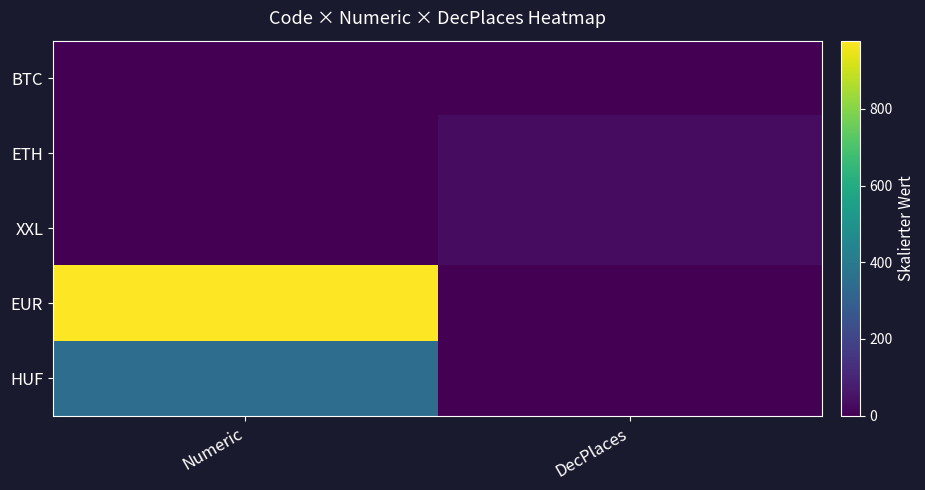

What is the spread (max minus min) of values at DecPlaces?

32